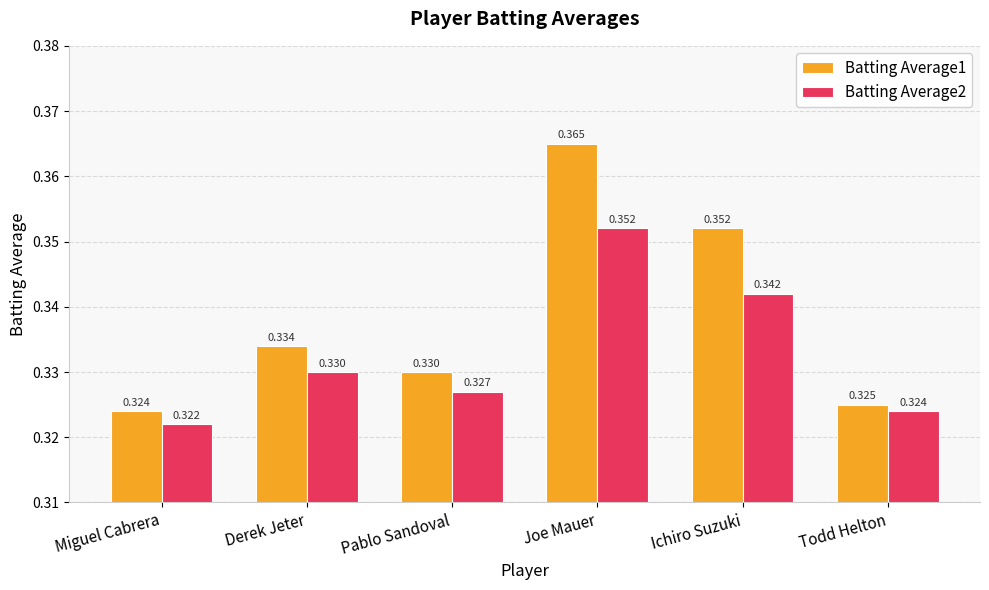

How many Batting Average1 values are between 0 and 1?

6